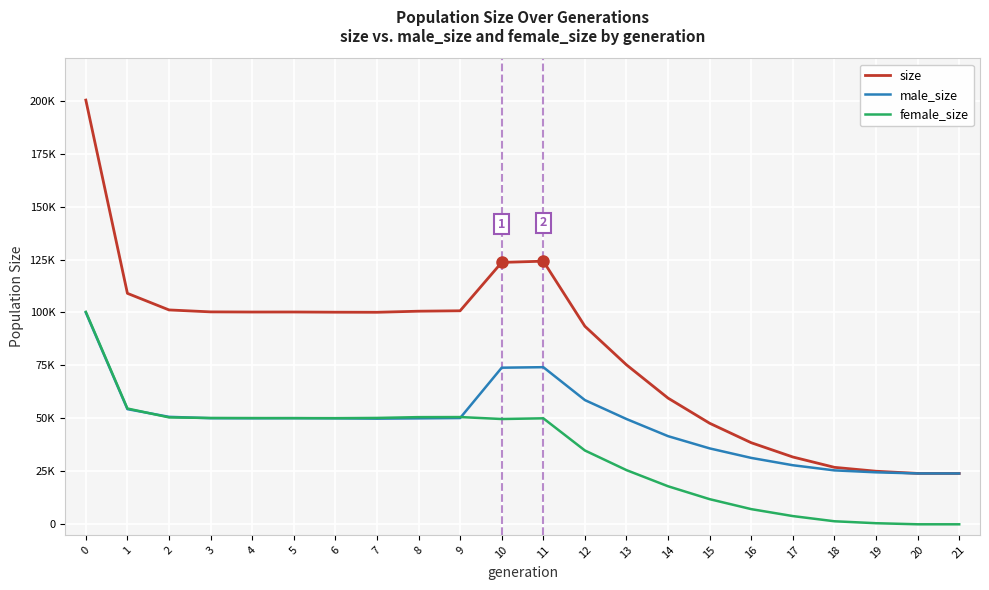

Which series has the widest spread of values?

size